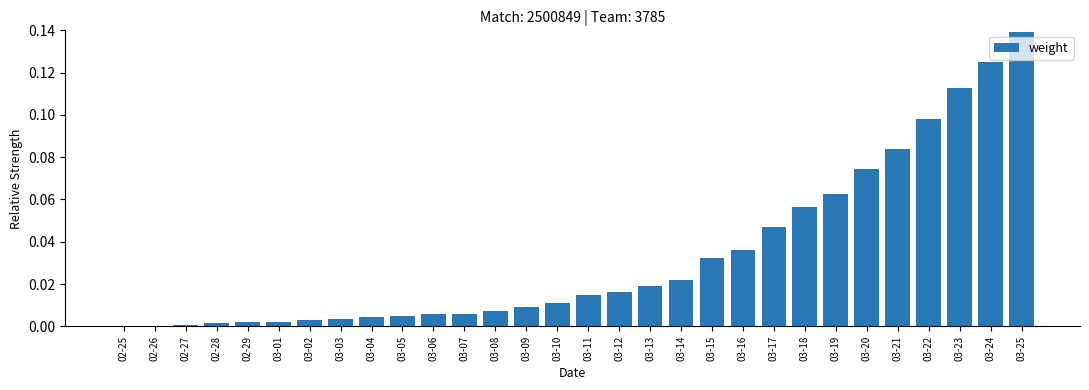

What is the sum of all values?

1.0